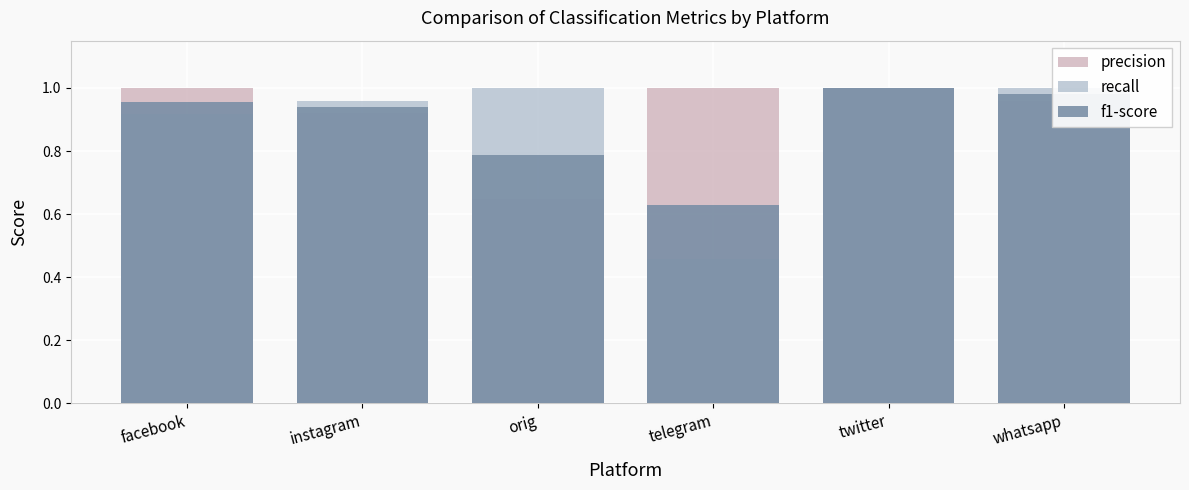

Which series has the widest spread of values?

recall